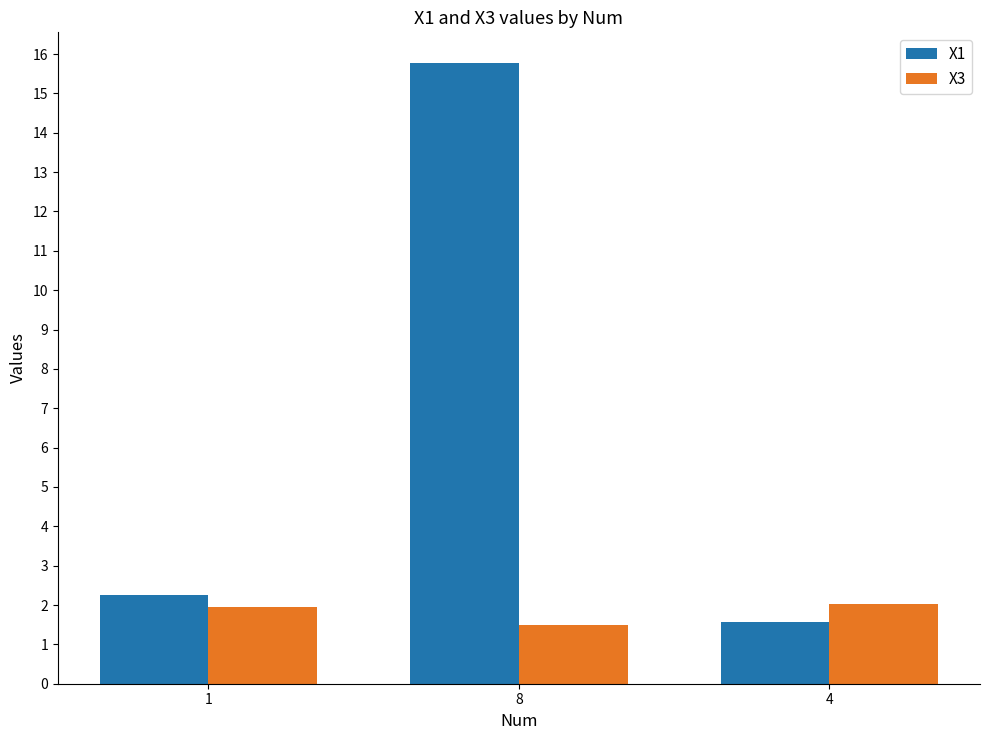

What is the total value across all series at 8?

17.3